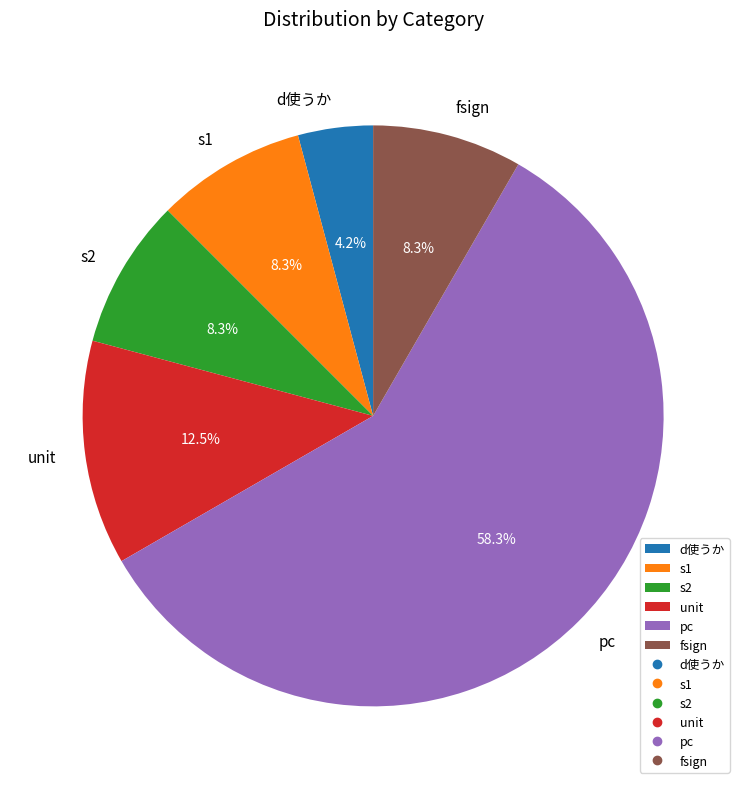

Approximately how many times larger is the value at fsign compared to unit?

0.7